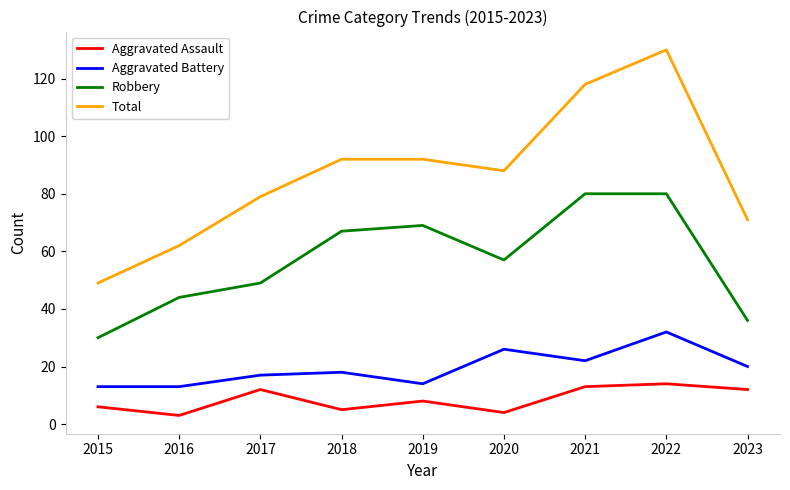

The Robbery series shows 44 at 2016. True or false?

True